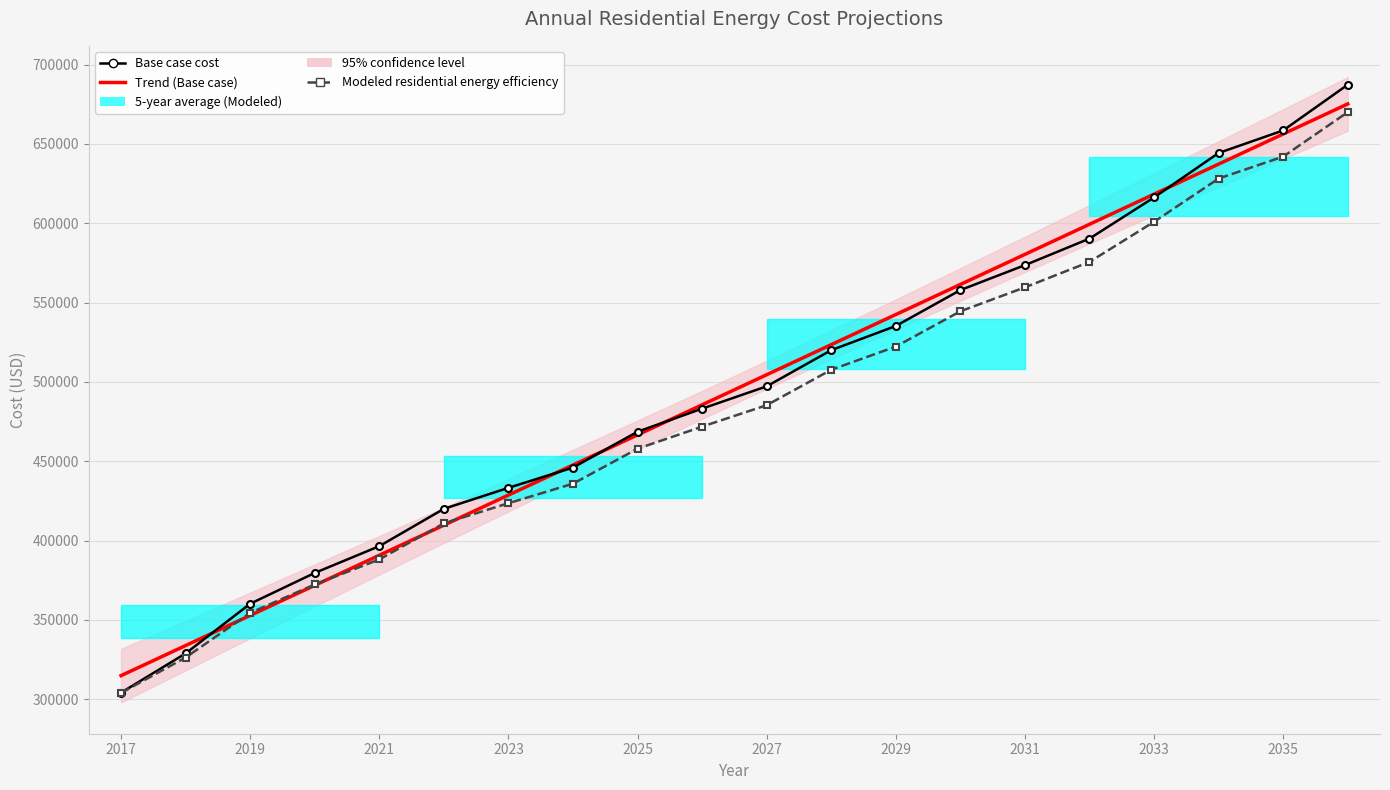

What is the value of the Trend (Base case) point at the 15th from the left?

580429.9